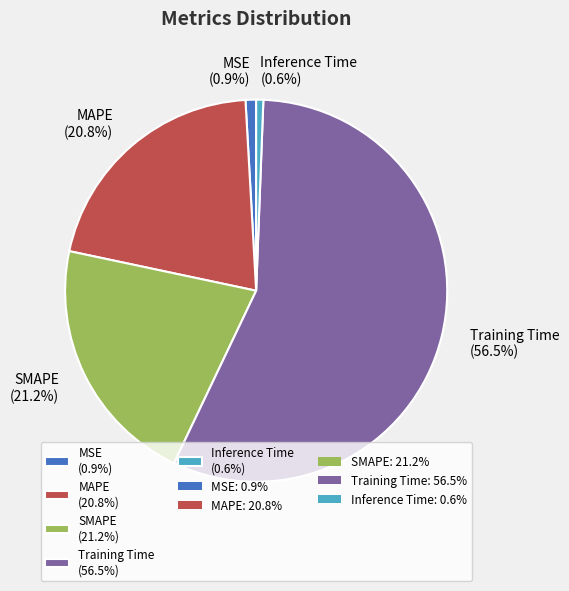

To the nearest percent, what is the difference between the largest and smallest slice percentages?

56%